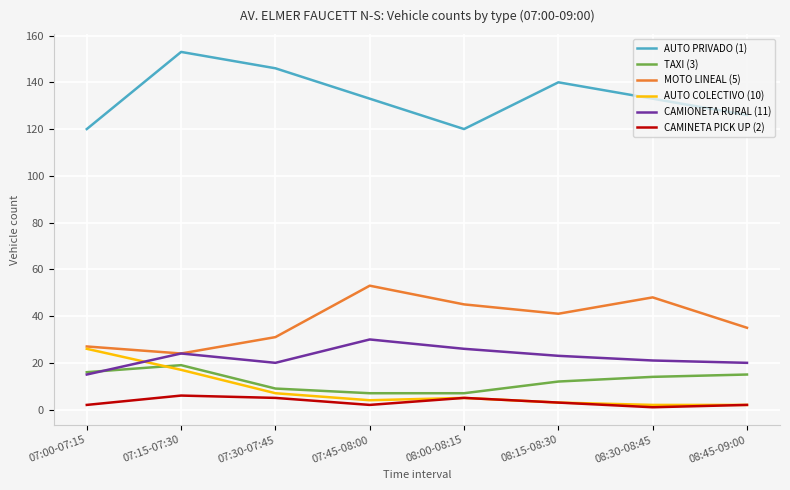

Where is the first local maximum for TAXI (3)?

07:15-07:30